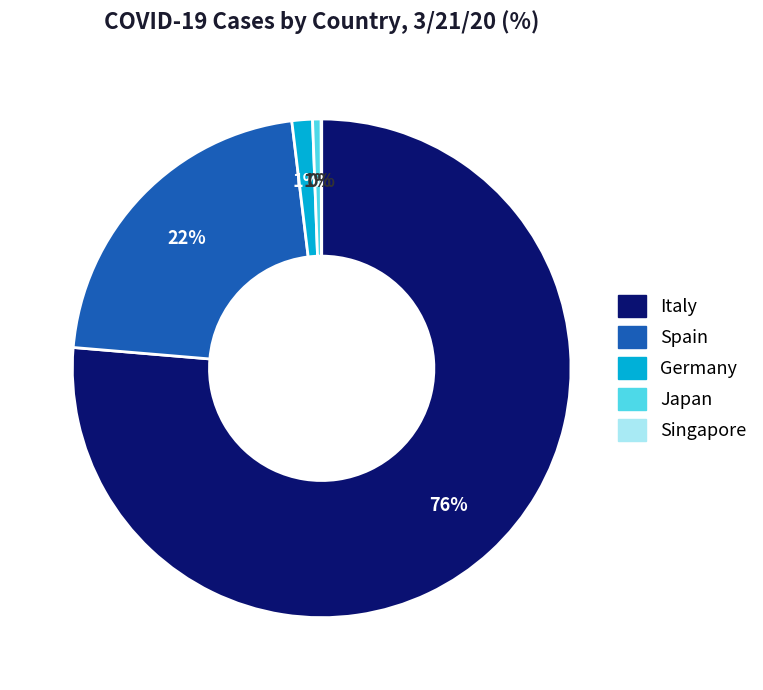

Between Spain and Italy, which is larger?

Italy